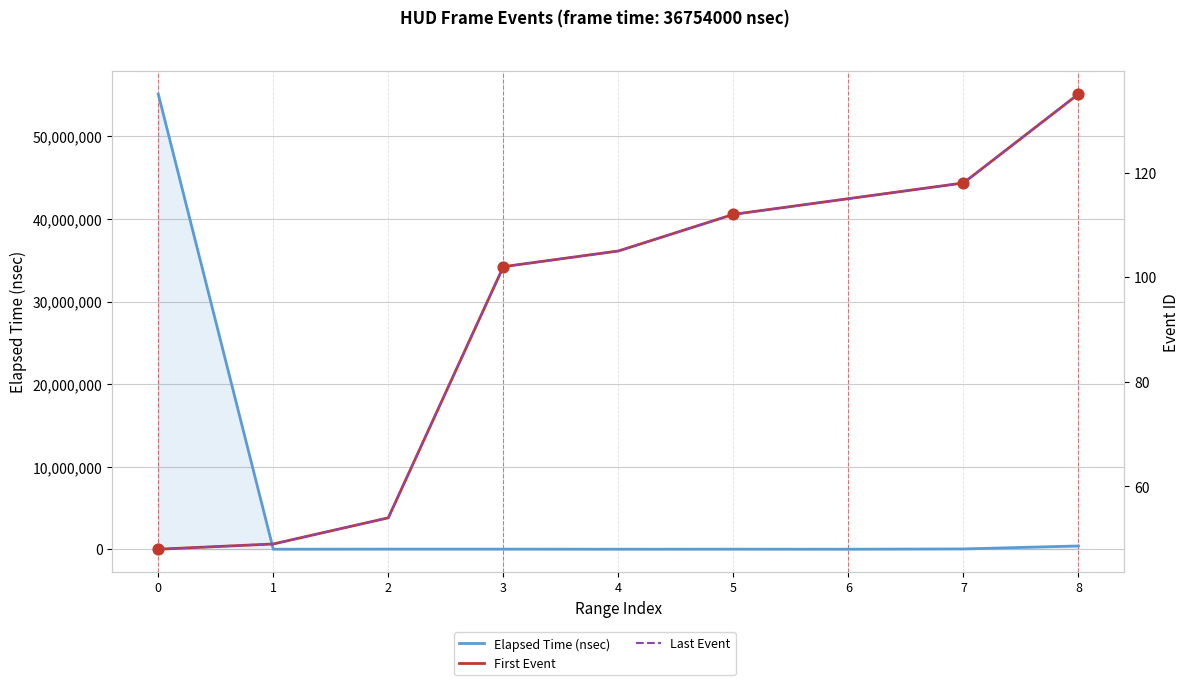

Which series reaches the minimum Y coordinate?

First Event